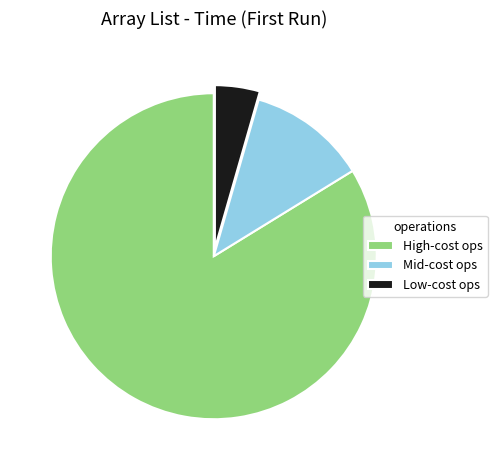

What is the ratio of the value at Mid-cost ops to the value at Low-cost ops?

2.6